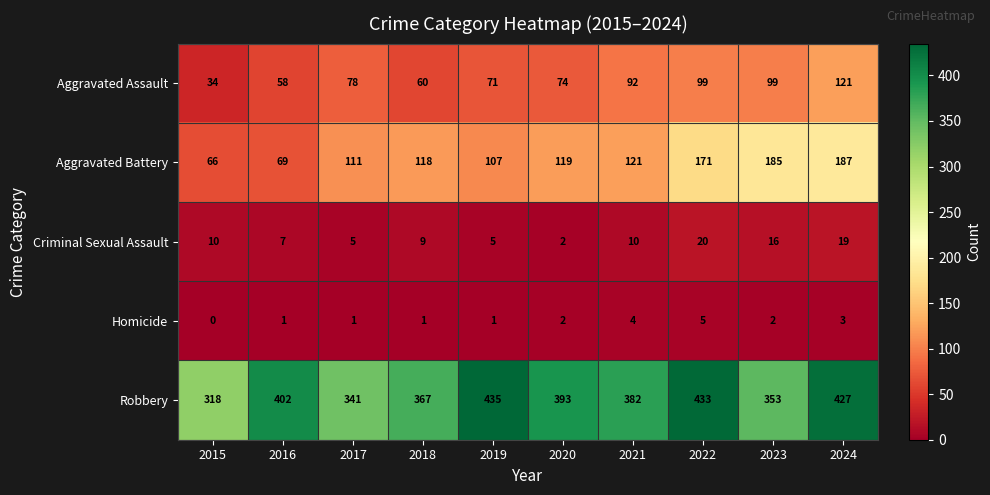

List the series in order of their peak value, lowest first.

Homicide, Criminal Sexual Assault, Aggravated Assault, Aggravated Battery, Robbery